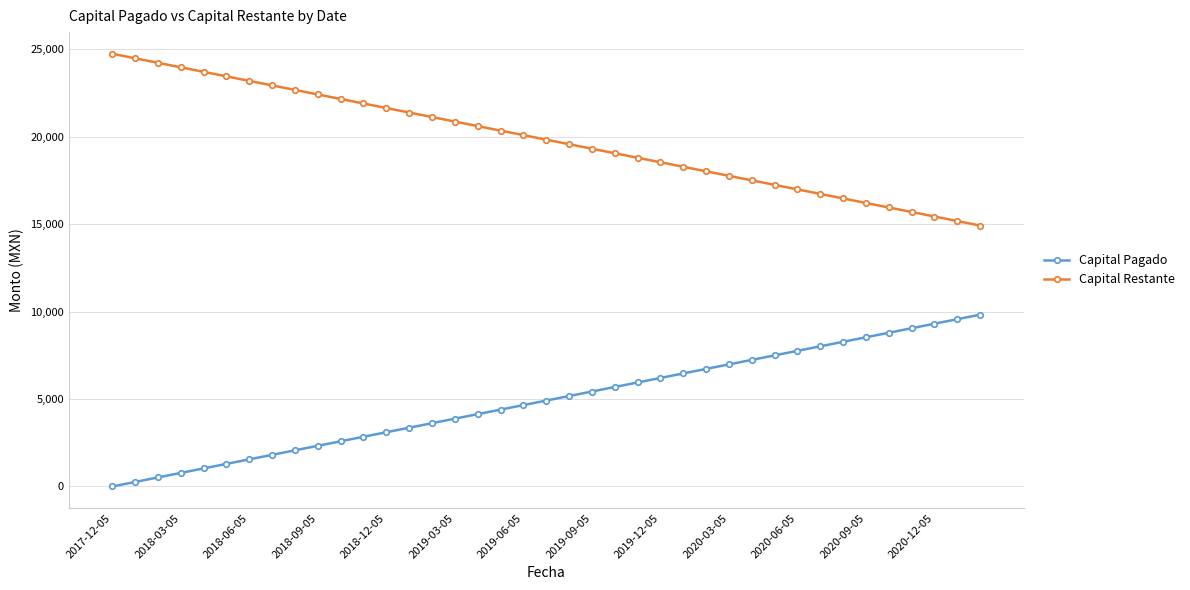

At how many categories does at least one series exceed 10252?

39